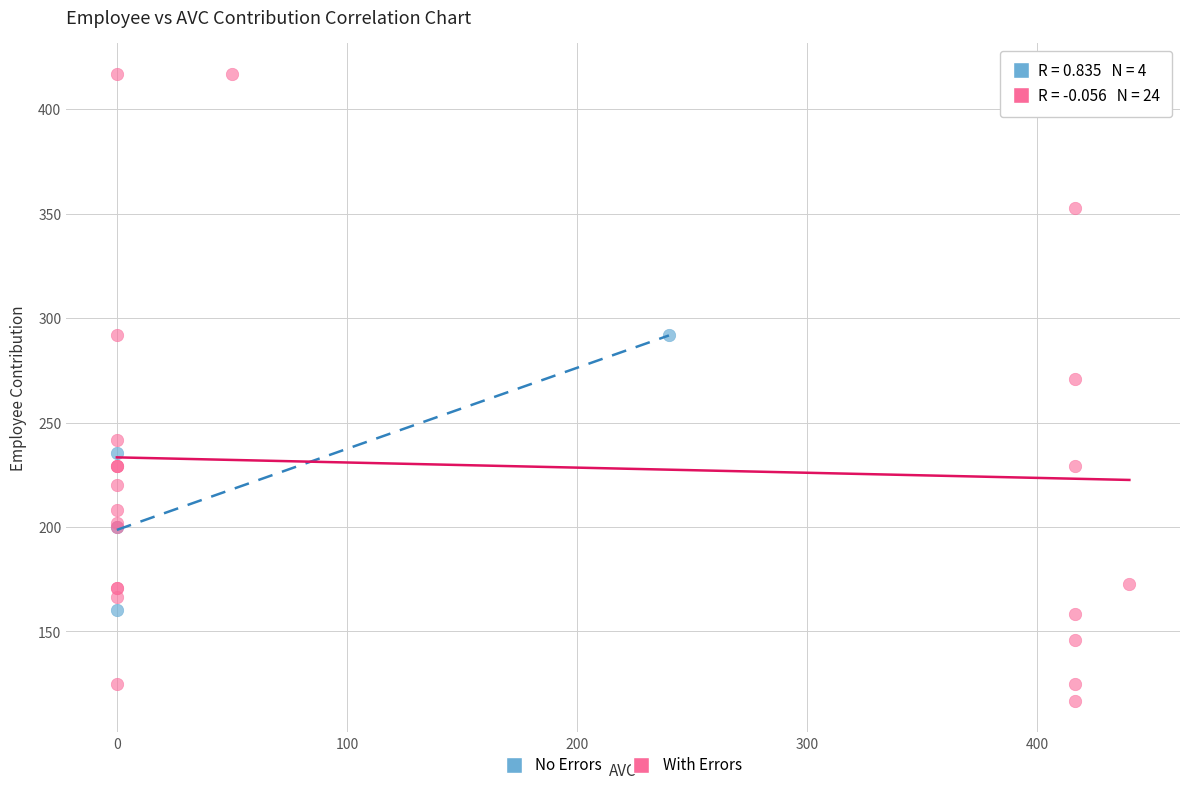

Which series reaches the maximum Y coordinate?

With Errors